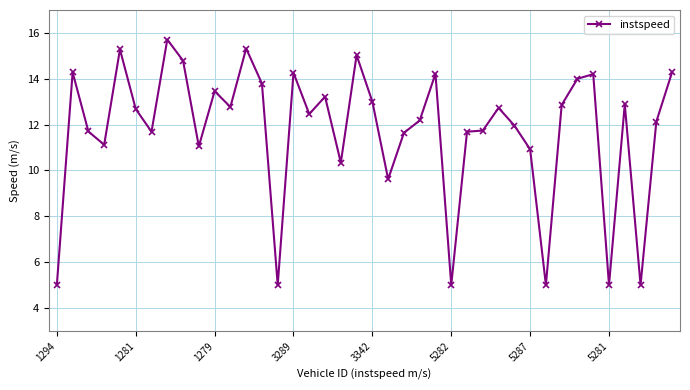

What is the value of the 16th point from the left?

14.3